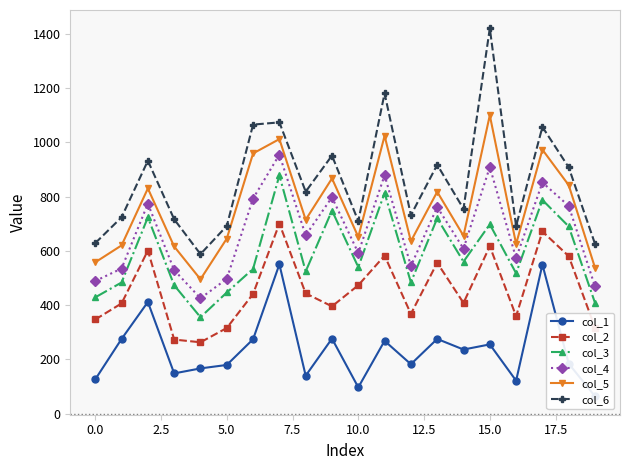

What is the sum of all col_5 values?

15172.5